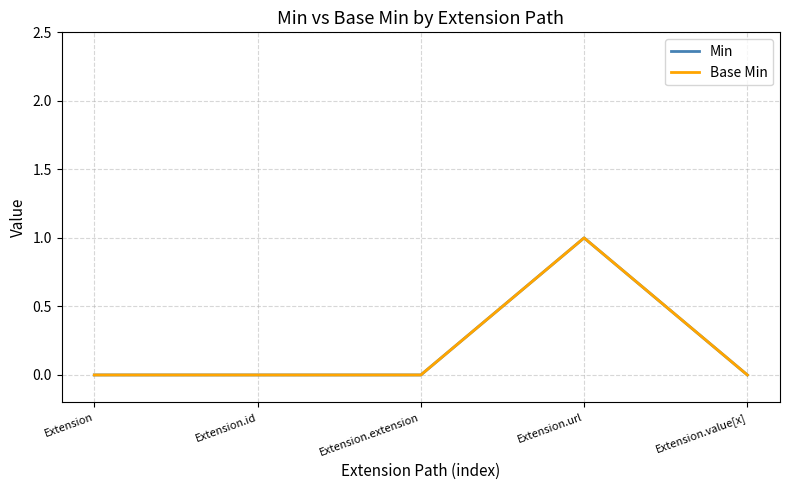

Which has a higher value, Extension or Extension.extension?

Extension